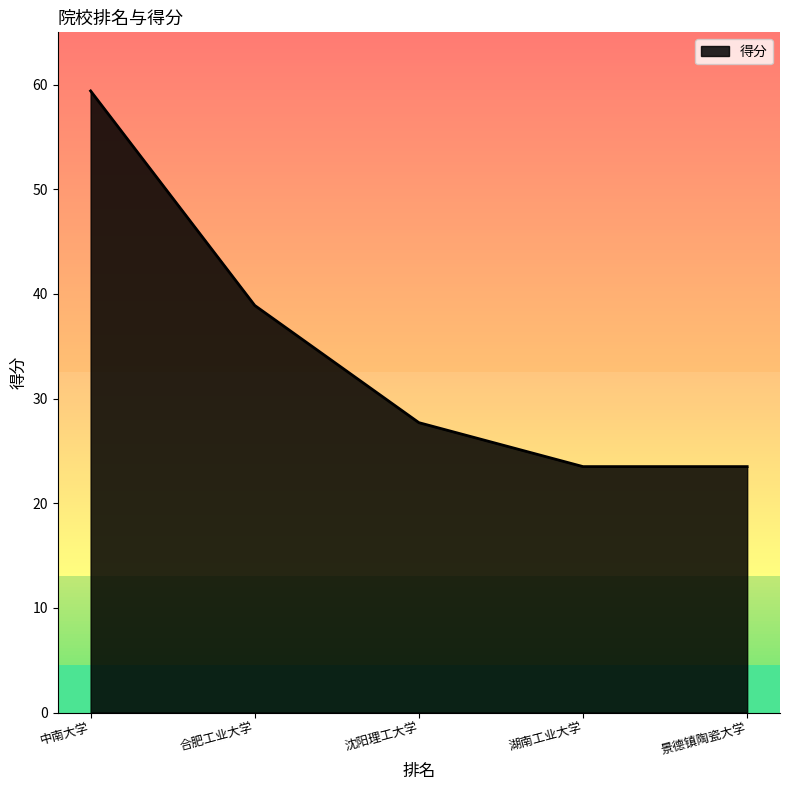

Is it true that the value at 合肥工业大学 is 20.7?

False